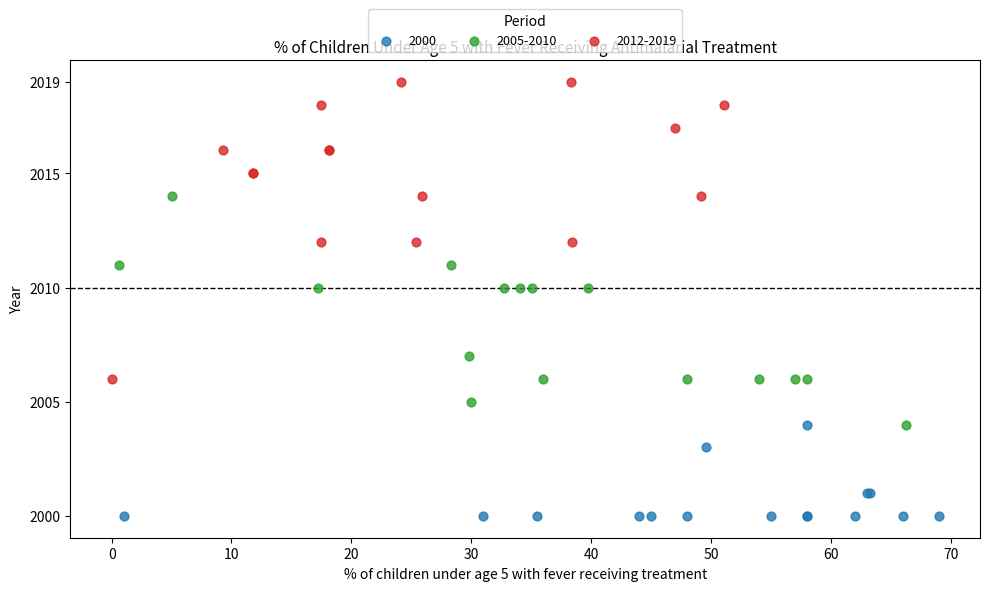

Which series contains the highest Y value?

2012-2019